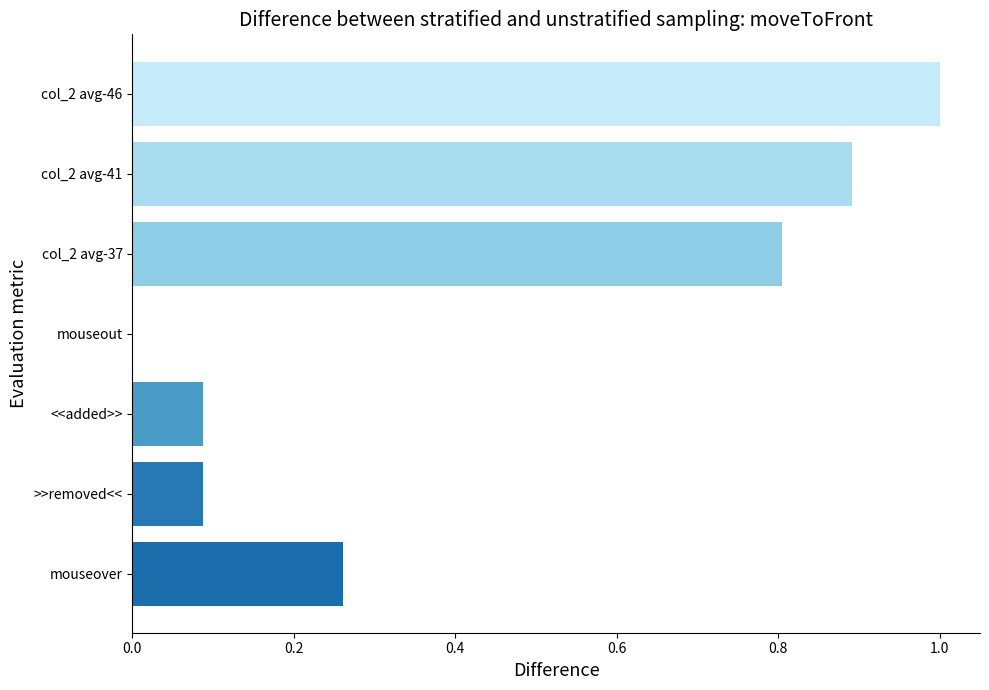

Which category has the highest value across all series?

col_2 avg-46